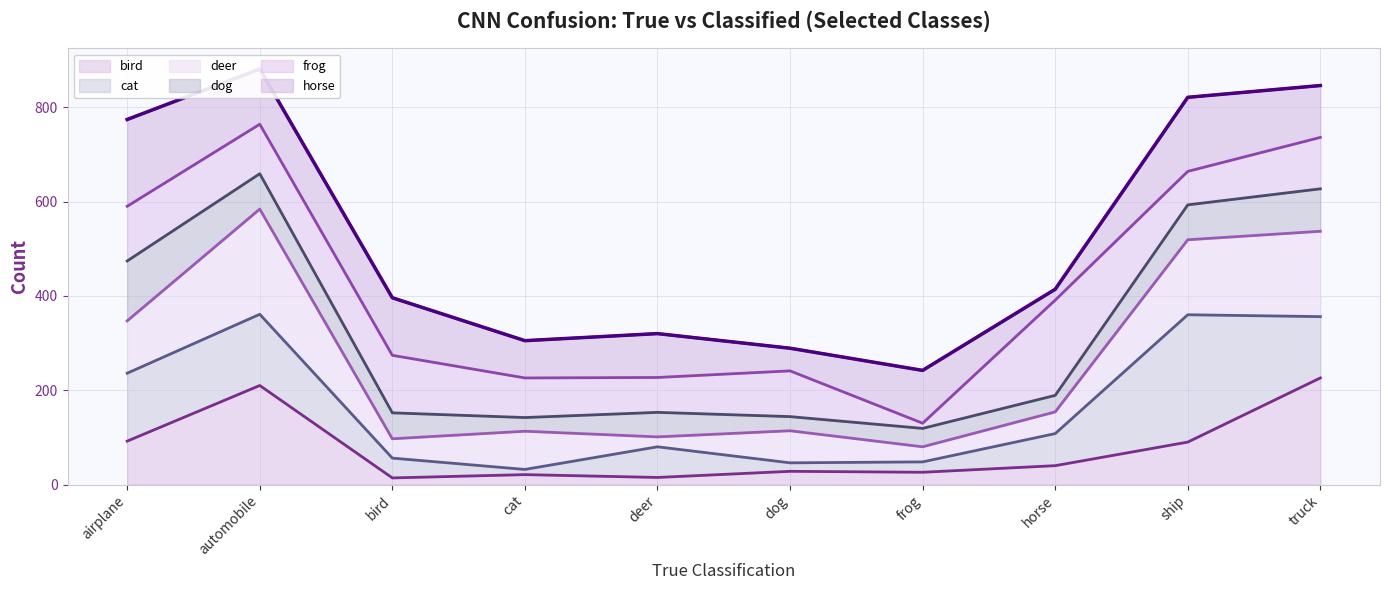

What is the value of the 4th point from the left?

305